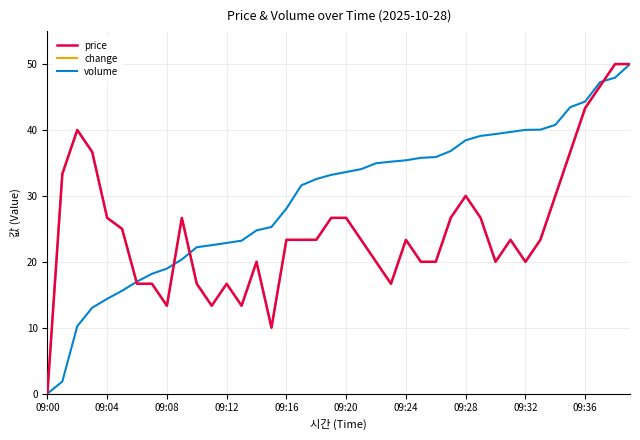

How many data points does each series have?

40